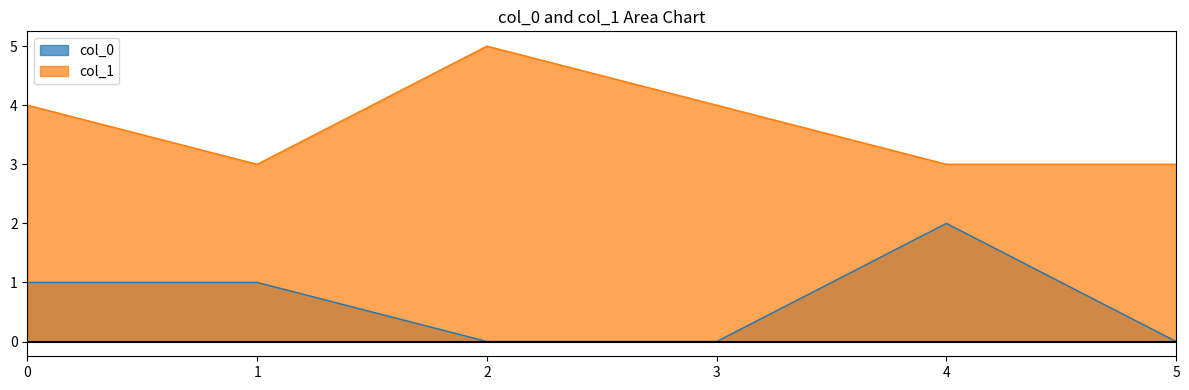

What is the total value across all series at 3?

4